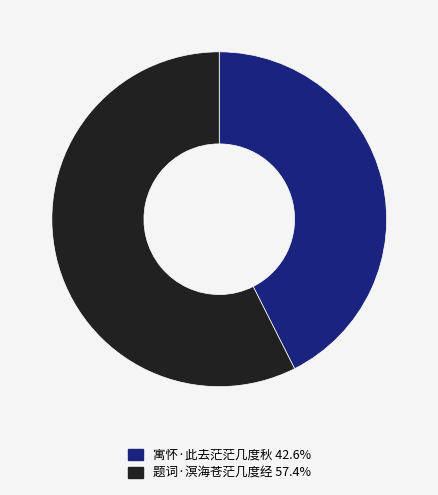

Rank the categories by value from highest to lowest.

题词·溟海苍茫几度经, 寓怀·此去茫茫几度秋